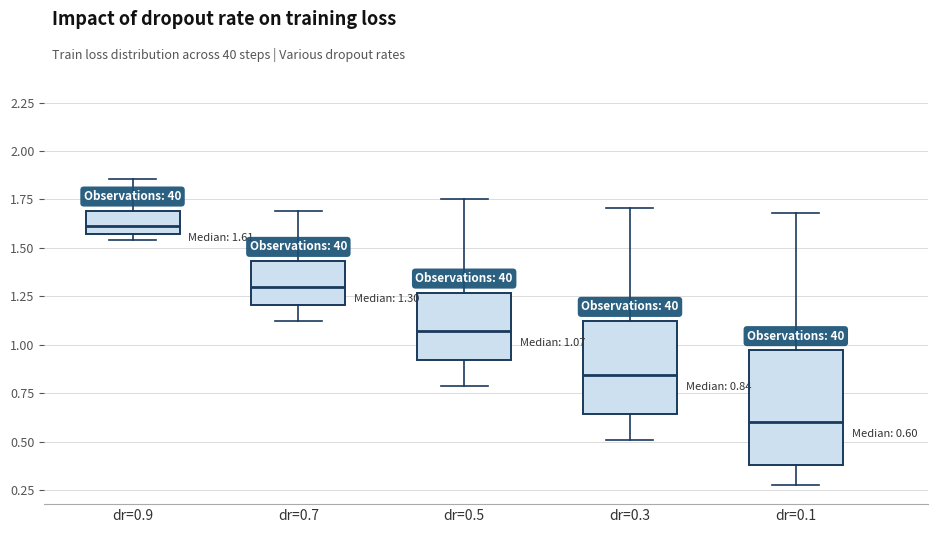

Comparing the boxes themselves (not the whiskers), which one is the tallest?

dr=0.1